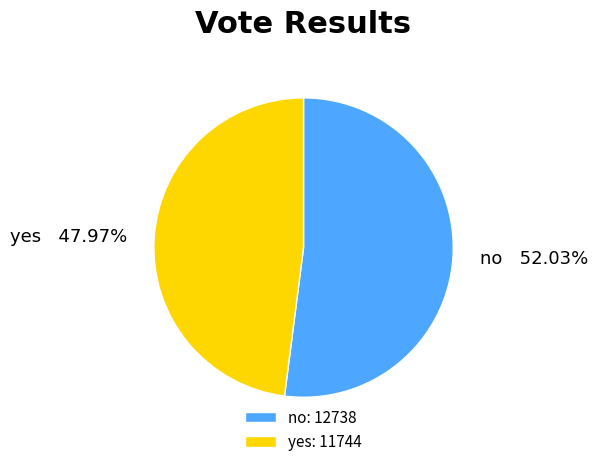

Is it true that yes is 58% of the pie?

False